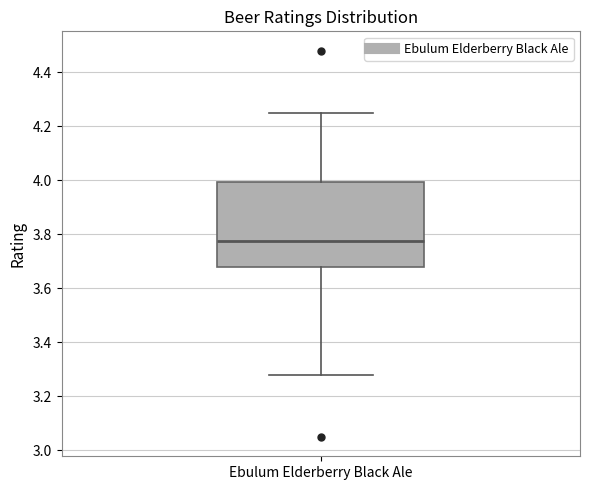

Transcribe this box plot: give where the median line is, the range the box spans, and where the two whiskers end, as read against the y-axis. The values are not printed on the chart, so give them approximately, as read against the axis.

median 3.78, box 3.68 to 4.00, whiskers 3.28 to 4.26